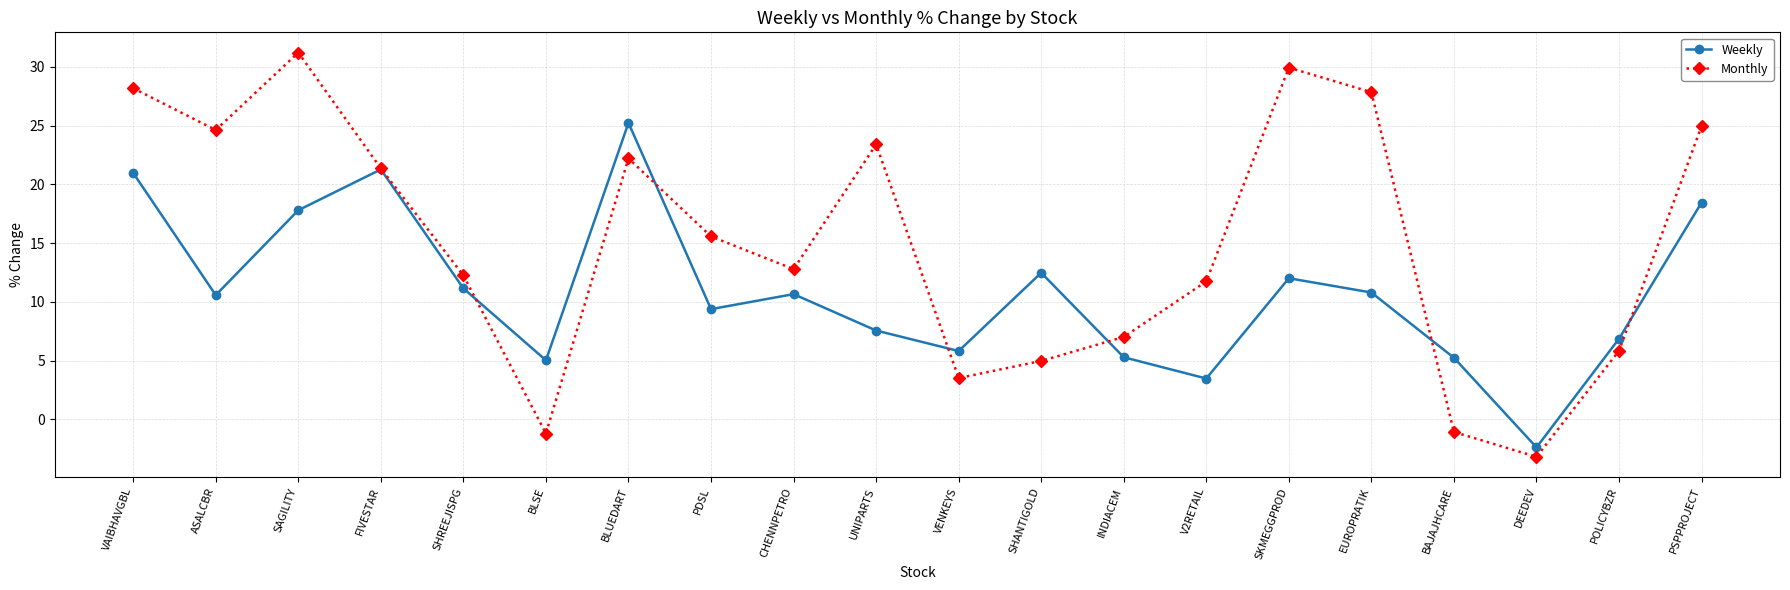

Which category has the lowest value in the Monthly series?

DEEDEV